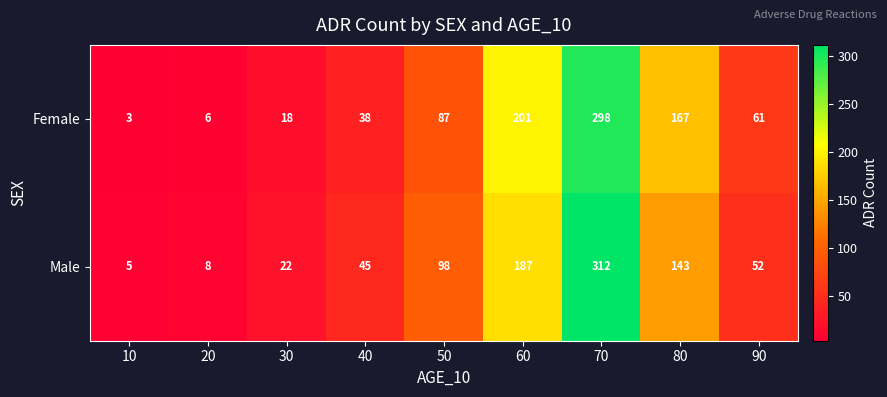

How many categories are shown in the chart?

9